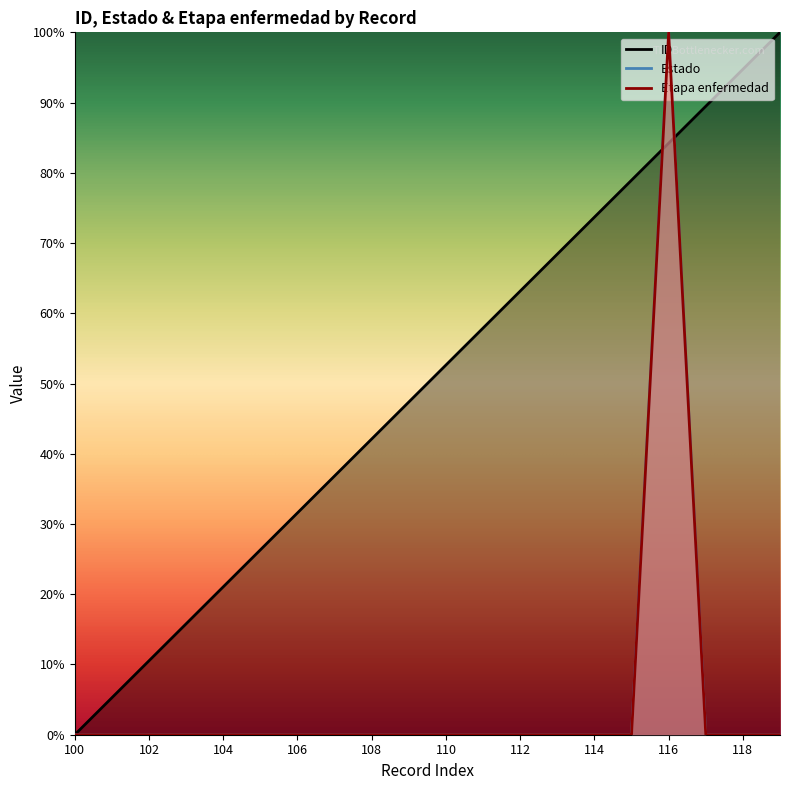

Rank the categories by Estado value from highest to lowest.

116, 100, 101, 102, 103, 104, 105, 106, 107, 108, 109, 110, 111, 112, 113, 114, 115, 117, 118, 119